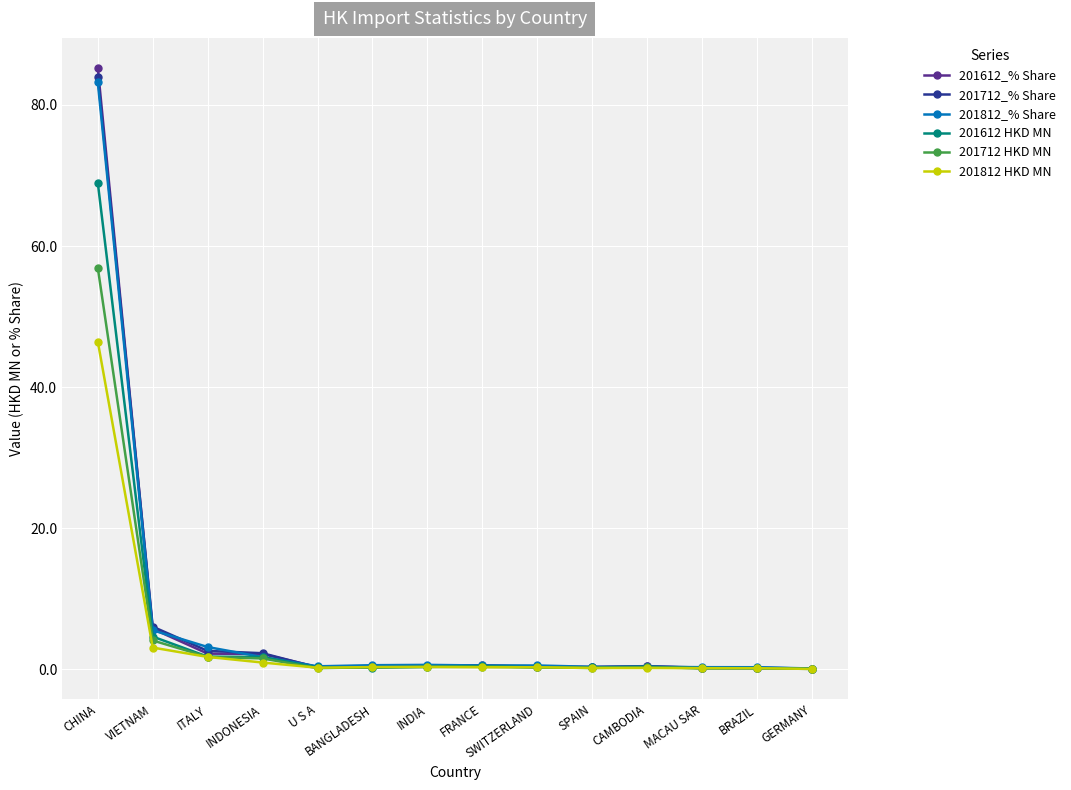

What is the label of the 7th point from the right?

FRANCE